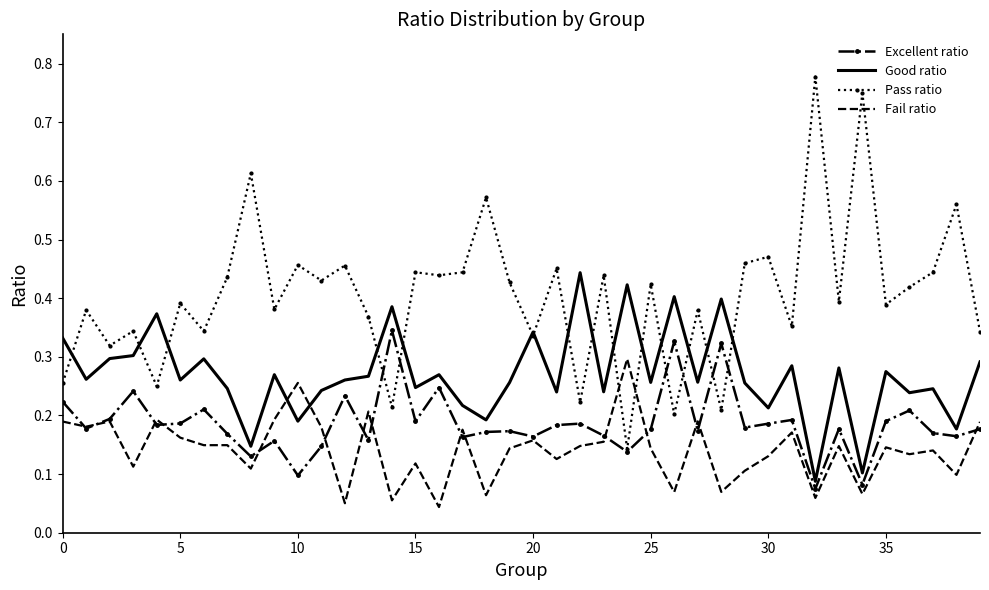

What are all the series names shown in the legend?

Excellent ratio, Good ratio, Pass ratio, Fail ratio